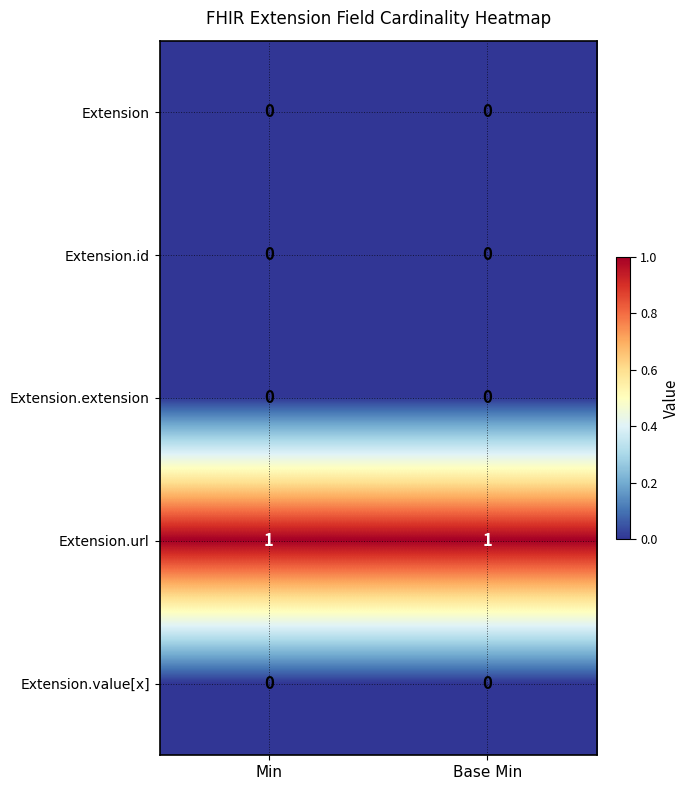

Reading right to left, extract all data points from this chart.

Extension: 0	0
Extension.id: 0	0
Extension.extension: 0	0
Extension.url: 1	1
Extension.value[x]: 0	0